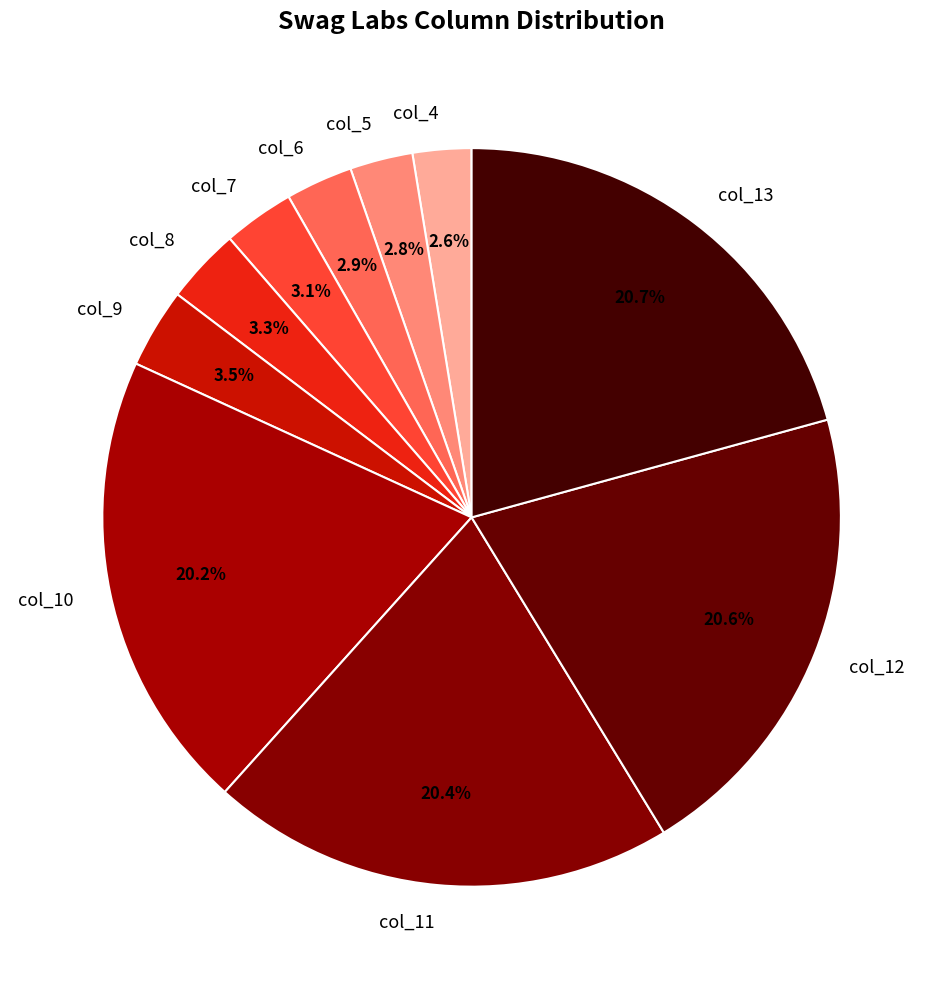

Approximately how many times larger is the value at col_10 compared to col_9?

5.8